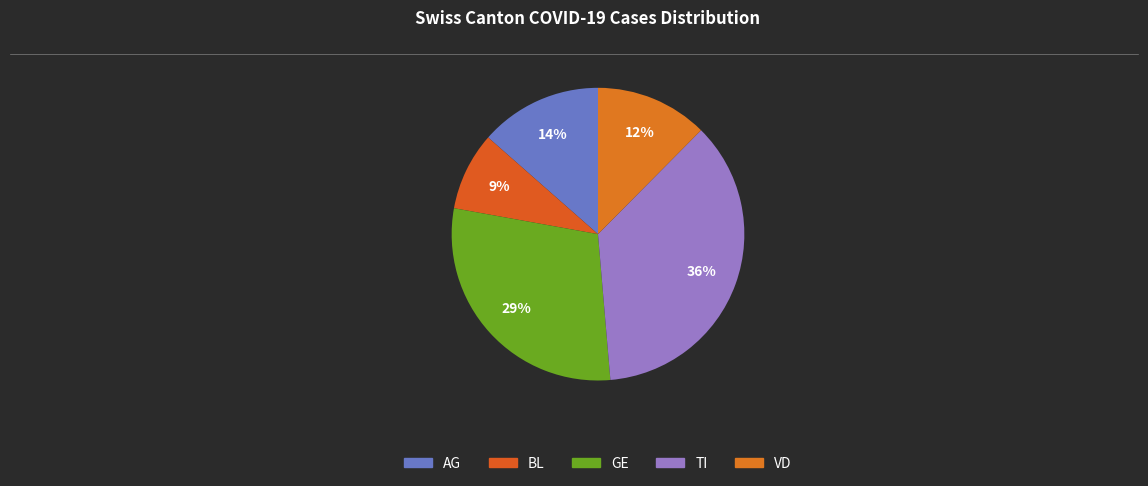

Count the number of slices in the pie.

5